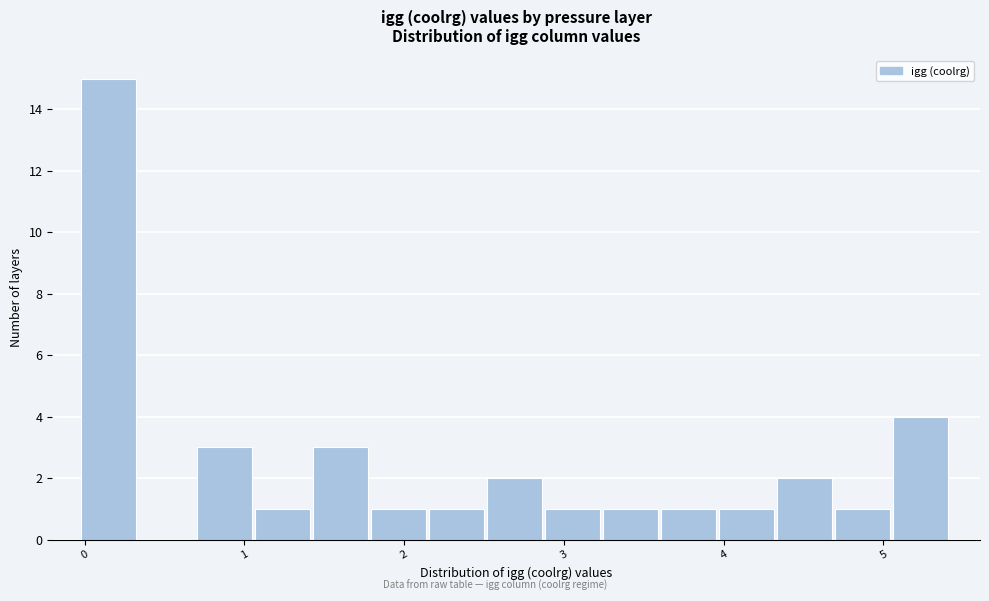

Around what value on the x-axis is the tallest bar? Give the approximate position of its centre, as read against the axis.

0.2